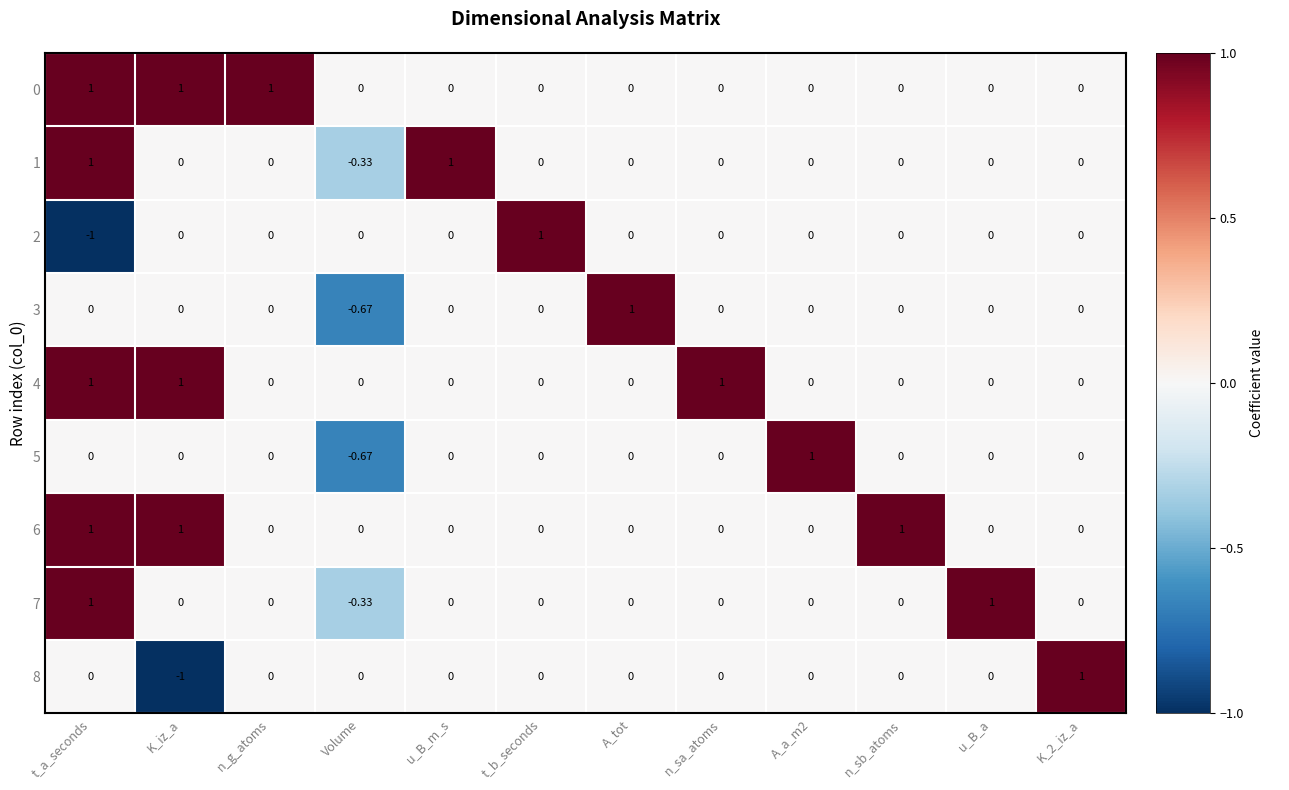

At which label does 1 first exceed 0?

t_a_seconds